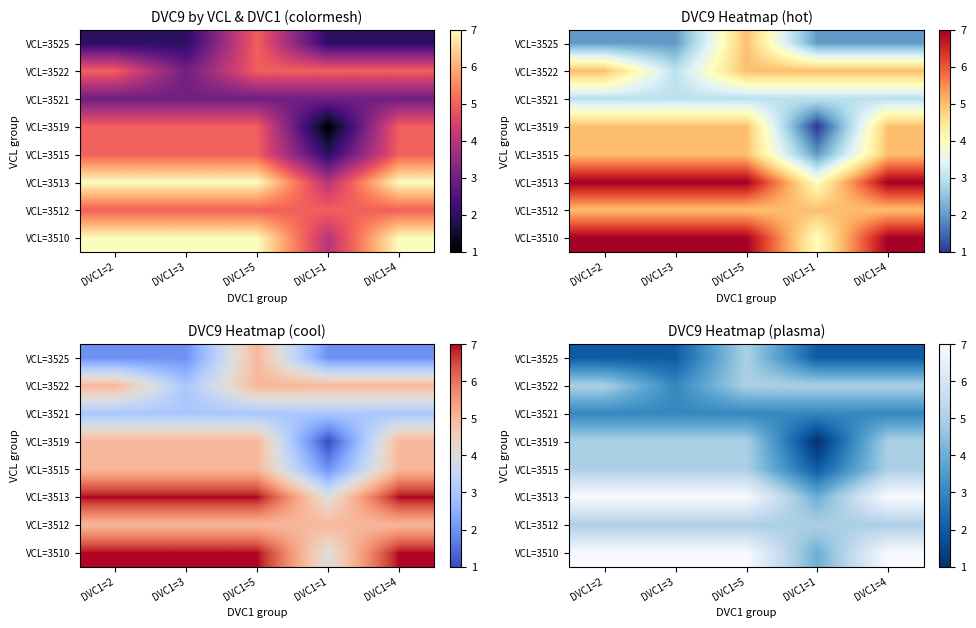

Which series has the widest spread of values?

VCL=3519